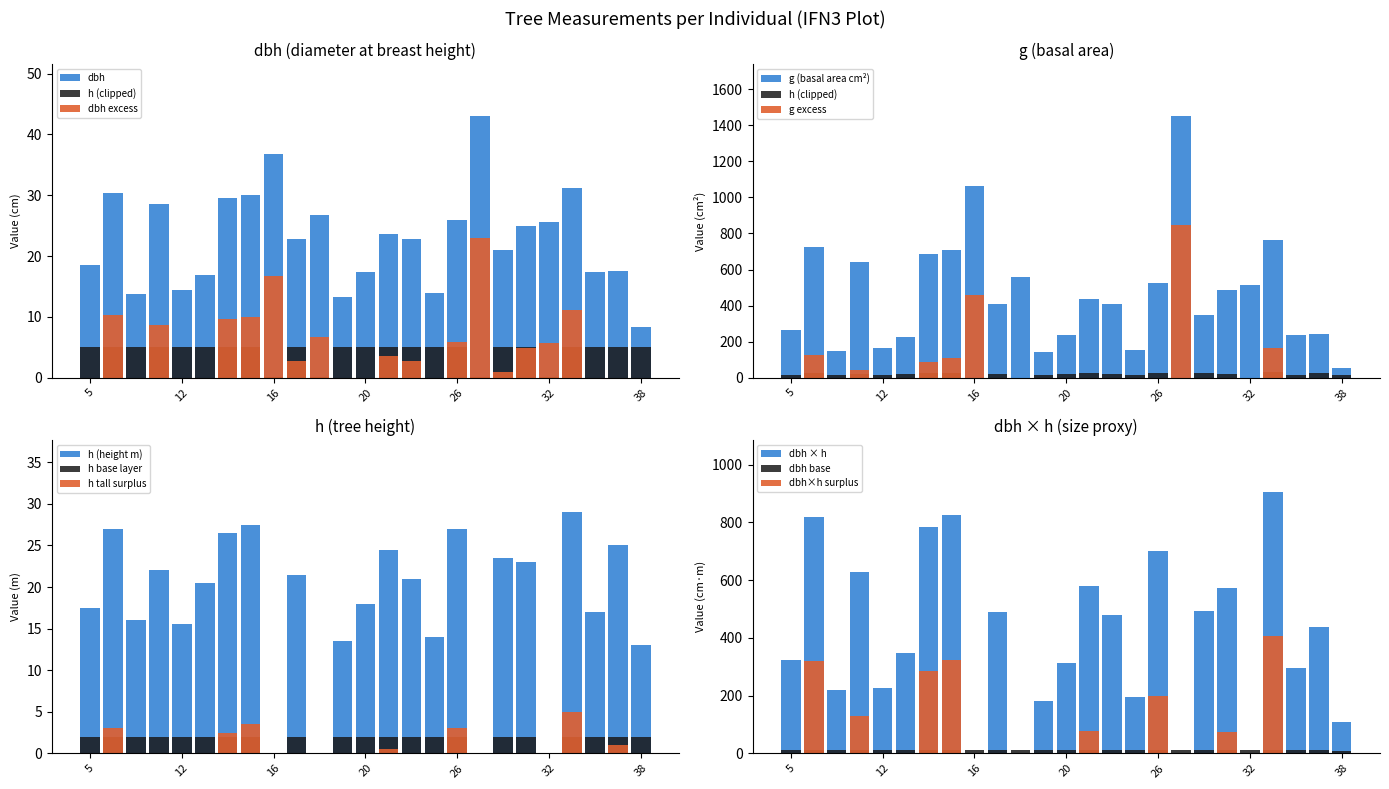

Which category has the lowest value in the g series?

38